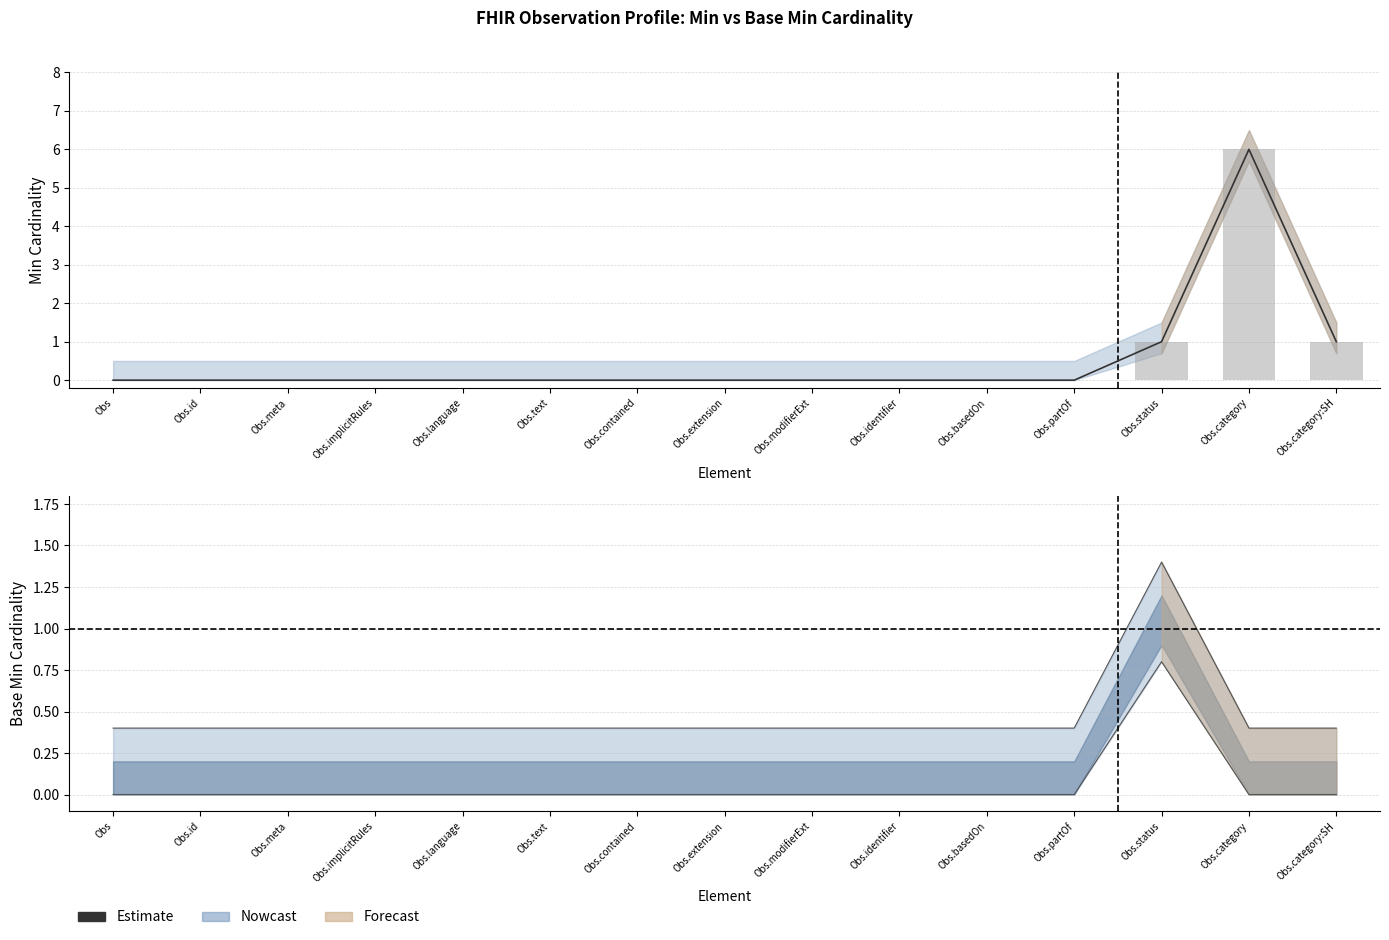

Rank the categories by value from lowest to highest.

Obs, Obs.id, Obs.meta, Obs.implicitRules, Obs.language, Obs.text, Obs.contained, Obs.extension, Obs.modifierExt, Obs.identifier, Obs.basedOn, Obs.partOf, Obs.status, Obs.category:SH, Obs.category